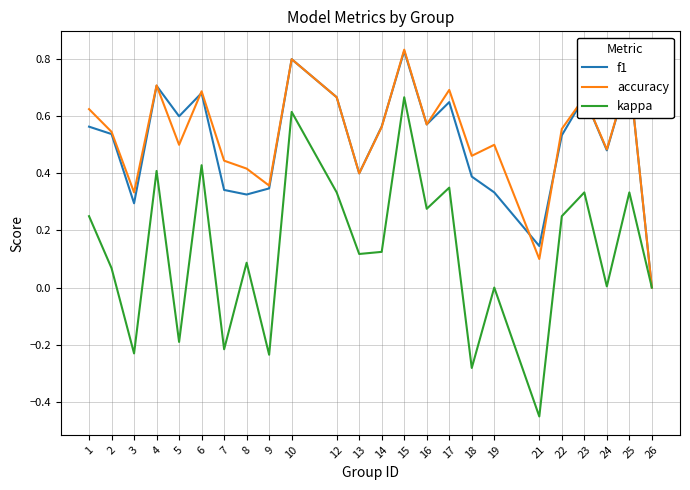

The value of kappa at 5 is -0.2. True or false?

True